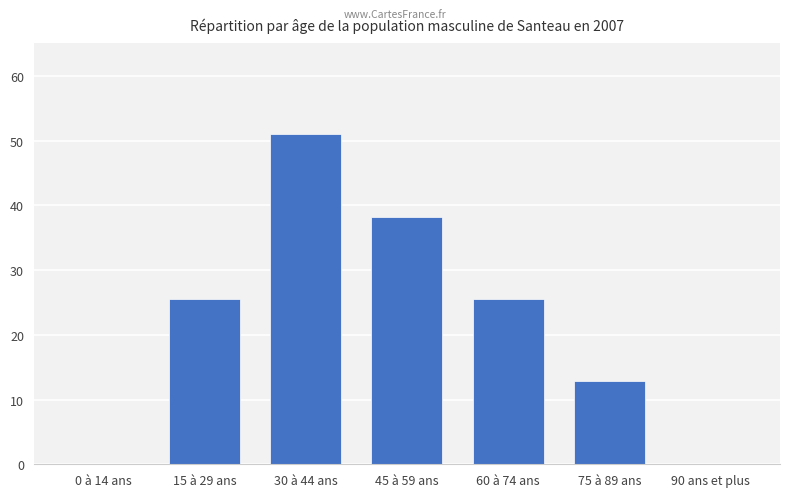

What is the ratio of the value at 75 à 89 ans to the value at 15 à 29 ans?

0.5